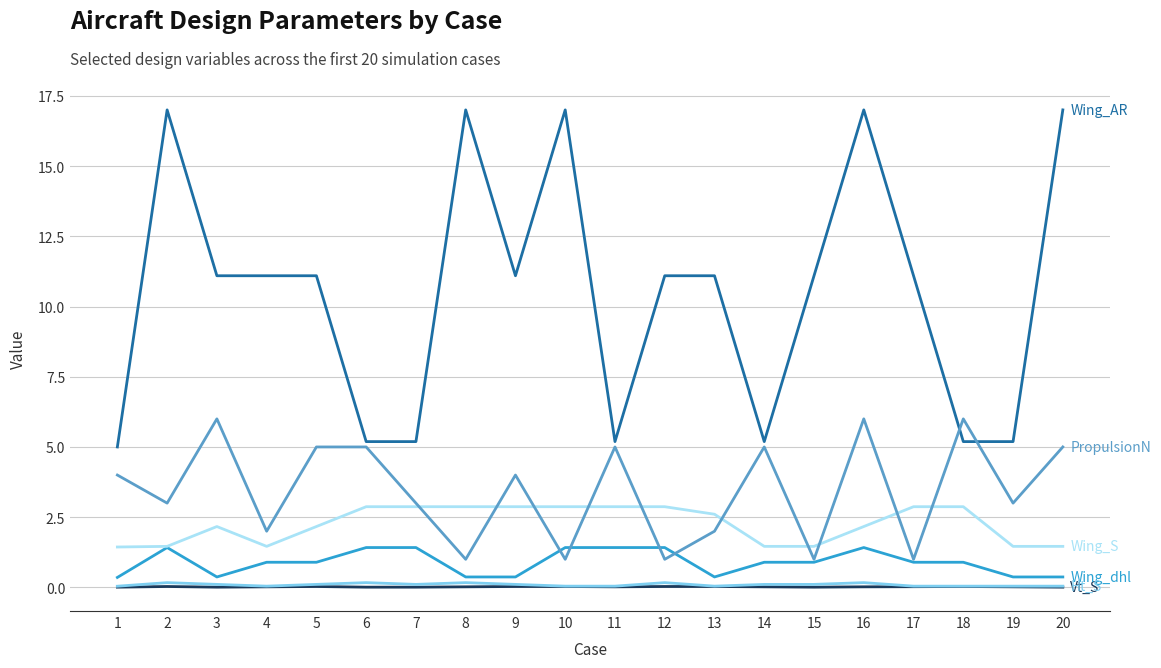

At which category is the sum across all series the highest?

16